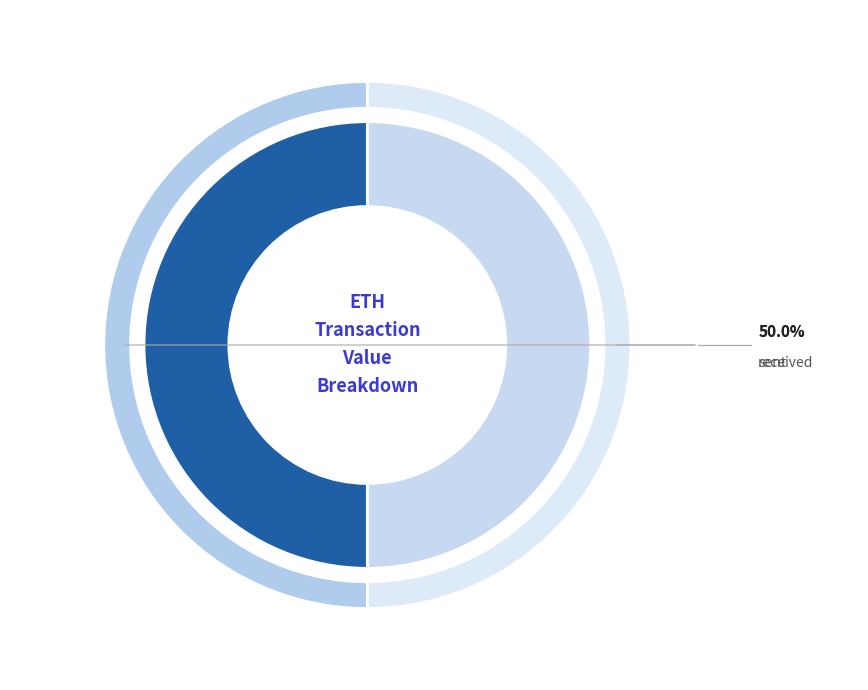

Approximately how many times larger is the value at received compared to sent?

1.0